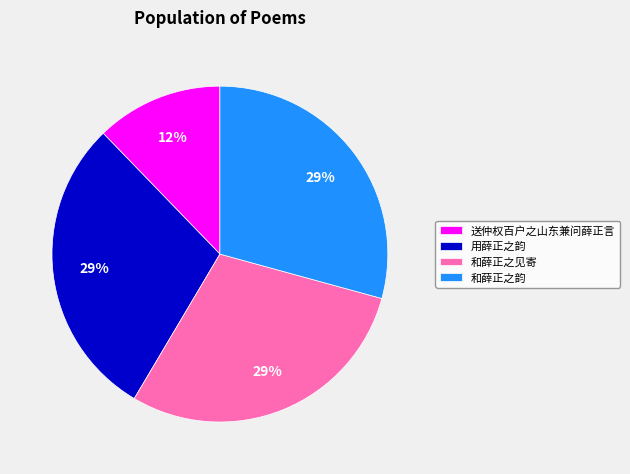

Which category has the smallest portion of the pie?

送仲权百户之山东兼问薛正言